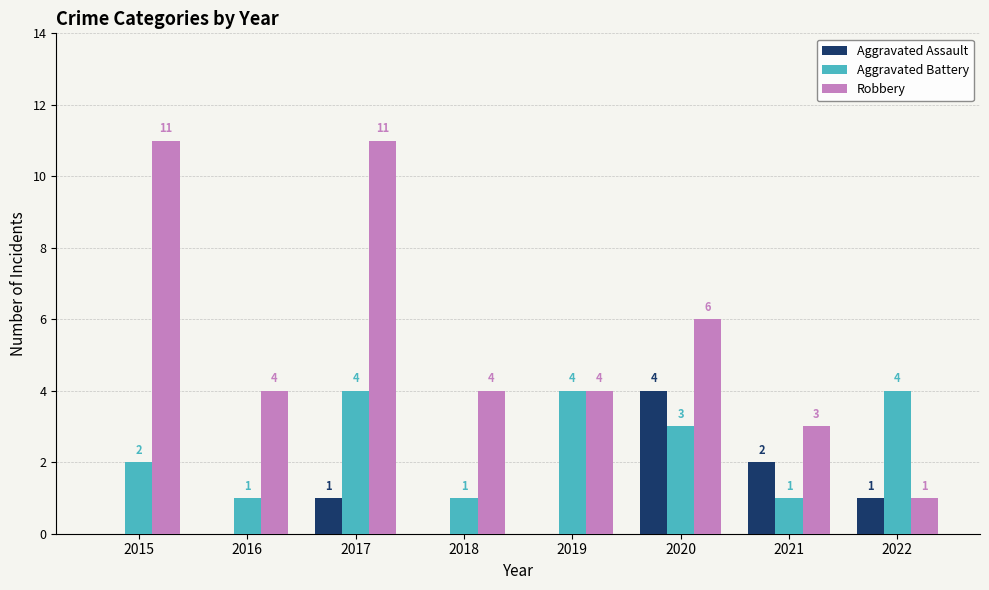

Between 2019 and 2022, which series saw the biggest shift?

Robbery